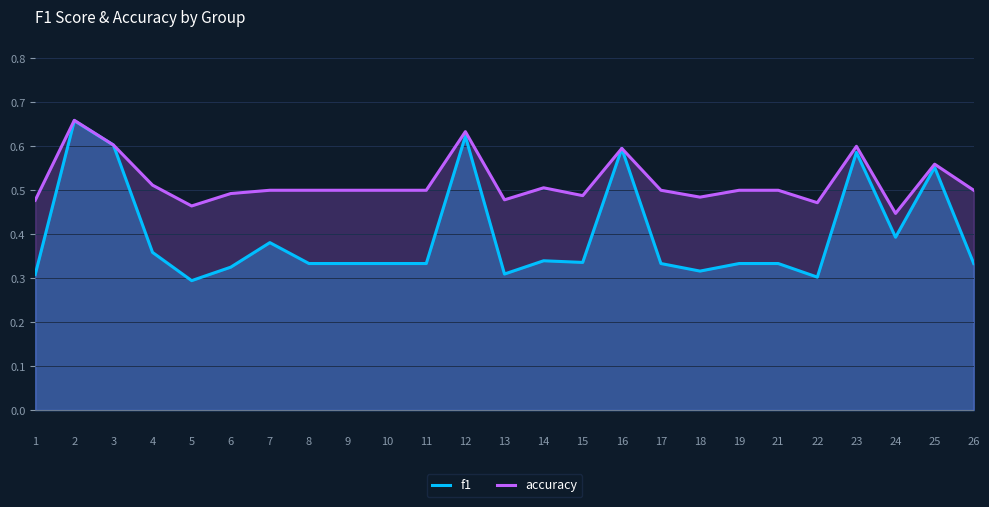

What is the value of the f1 point at the 16th from the left?

0.6